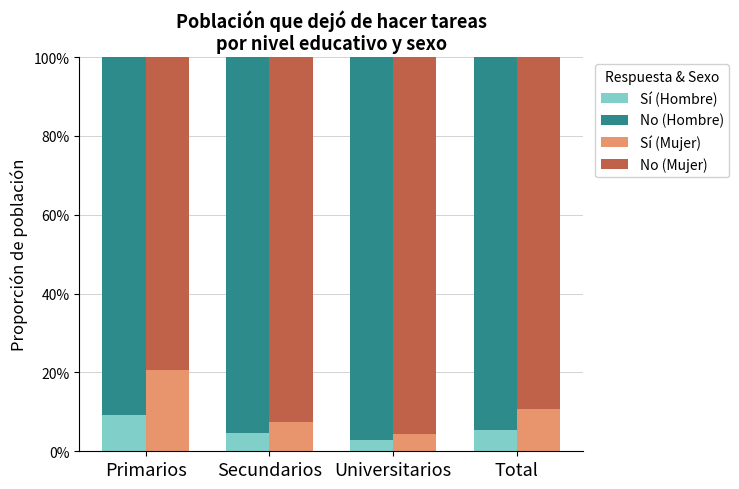

How many bars are there in total?

16